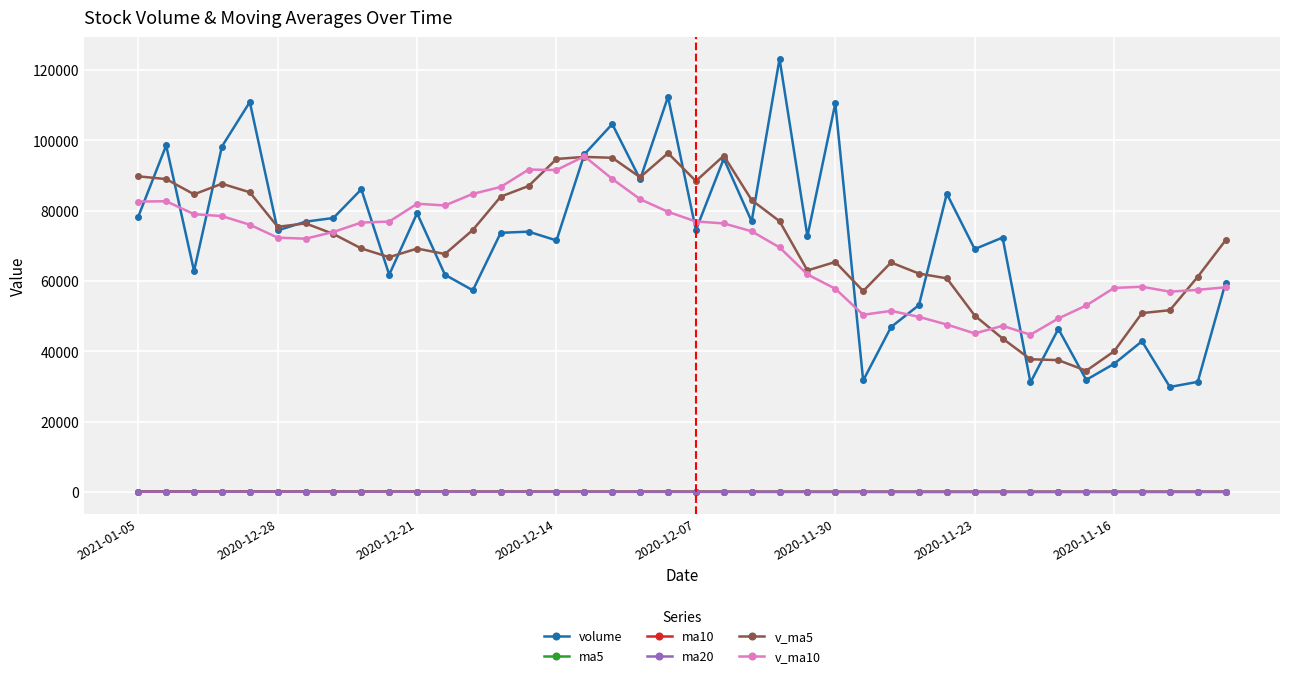

What is the value of the v_ma10 point at the 8th from the left?

73944.2